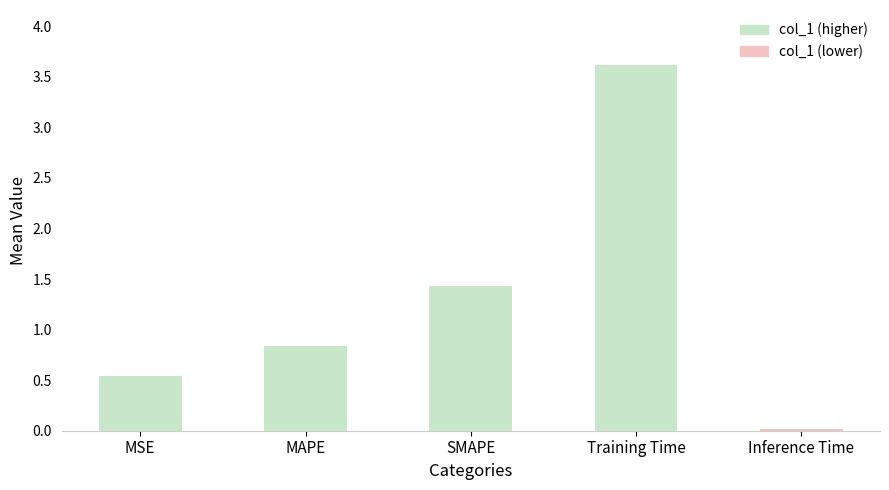

Approximately how many times larger is the value at MSE compared to SMAPE?

0.4